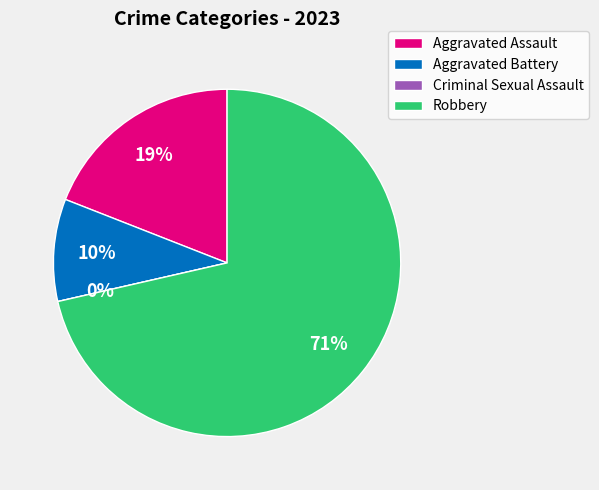

What is the total percentage of Criminal Sexual Assault and Robbery?

71.4%